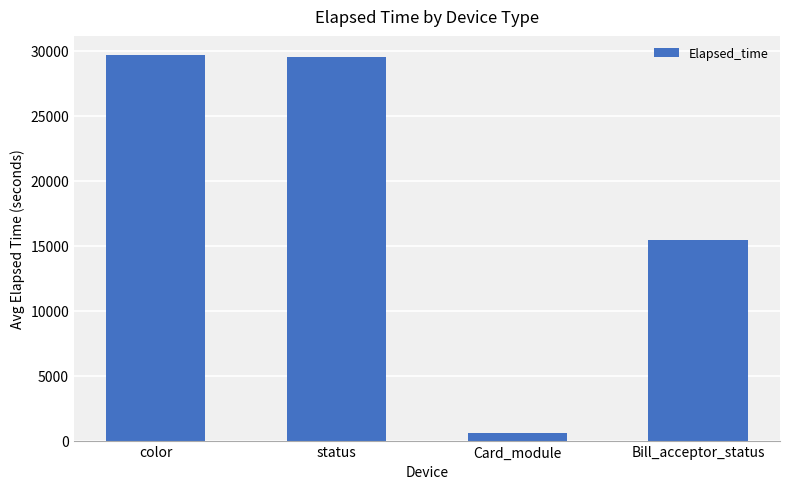

The value at Card_module is 550. True or false?

True